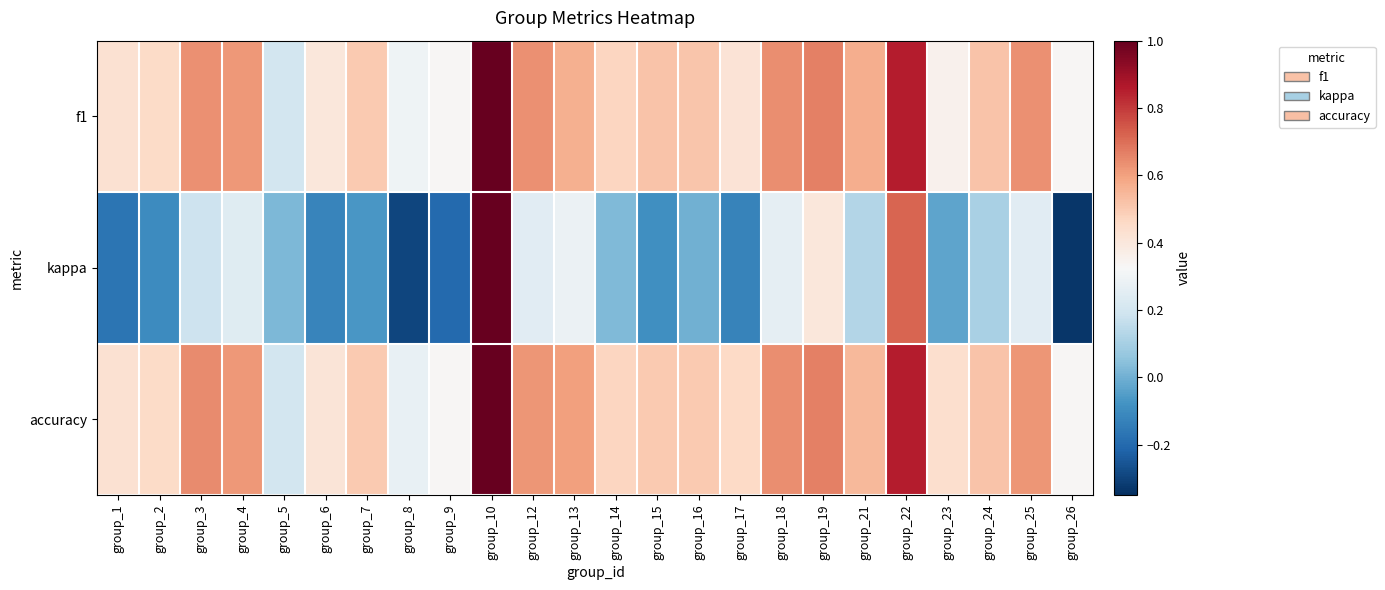

Reading left to right, transcribe all the data shown in this chart.

f1: group_1=0.4	group_2=0.5	group_3=0.6	group_4=0.6	group_5=0.2	group_6=0.4	group_7=0.5	group_8=0.3	group_9=0.3	group_10=1.0	group_12=0.6	group_13=0.6	group_14=0.5	group_15=0.5	group_16=0.5	group_17=0.4	group_18=0.6	group_19=0.7	group_21=0.6	group_22=0.9	group_23=0.4	group_24=0.5	group_25=0.6	group_26=0.3
kappa: group_1=-0.2	group_2=-0.1	group_3=0.2	group_4=0.2	group_5=0.0	group_6=-0.1	group_7=-0.1	group_8=-0.3	group_9=-0.2	group_10=1.0	group_12=0.2	group_13=0.3	group_14=0.0	group_15=-0.1	group_16=0.0	group_17=-0.1	group_18=0.3	group_19=0.4	group_21=0.1	group_22=0.7	group_23=-0.0	group_24=0.1	group_25=0.2	group_26=-0.3
accuracy: group_1=0.4	group_2=0.5	group_3=0.6	group_4=0.6	group_5=0.2	group_6=0.4	group_7=0.5	group_8=0.3	group_9=0.3	group_10=1.0	group_12=0.6	group_13=0.6	group_14=0.5	group_15=0.5	group_16=0.5	group_17=0.5	group_18=0.6	group_19=0.7	group_21=0.5	group_22=0.9	group_23=0.4	group_24=0.5	group_25=0.6	group_26=0.3